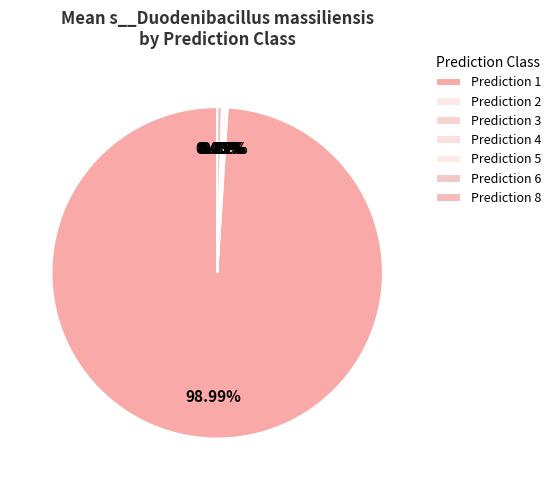

Which slice is the smallest?

5